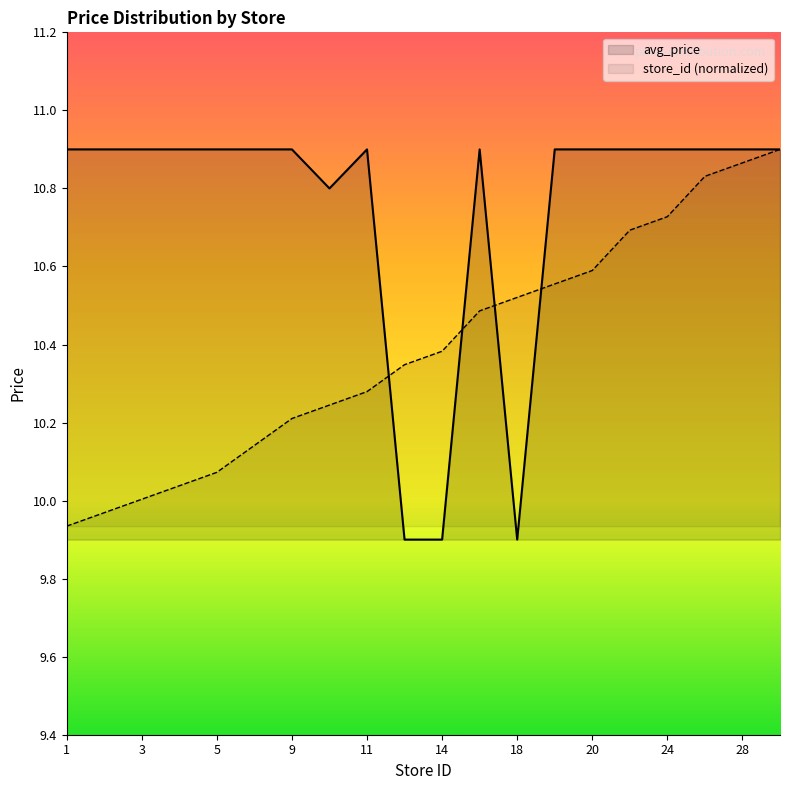

True or false: store_count has a value of 6.0 at 19.

False